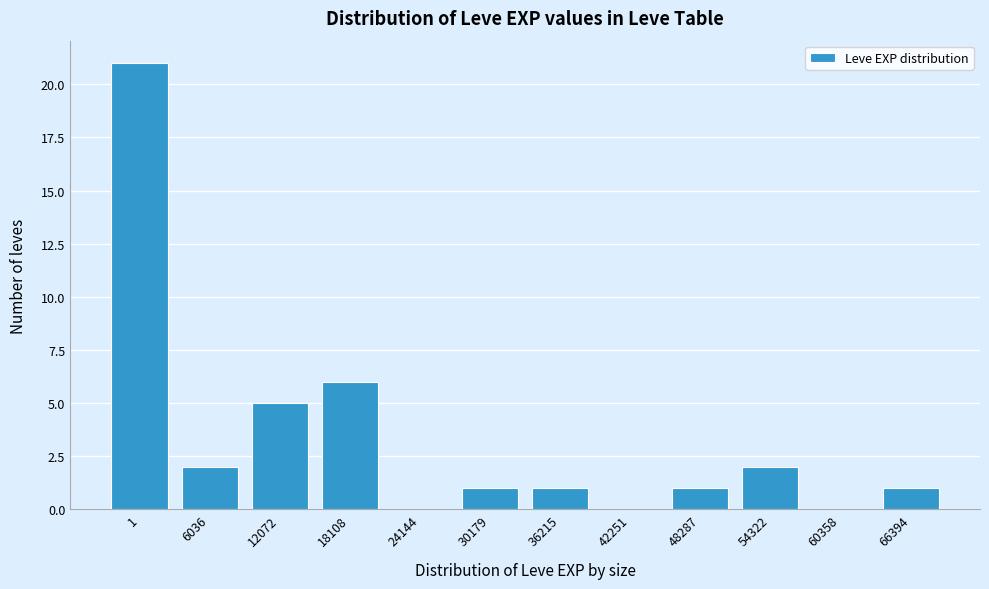

Reading left to right, extract all data points from this chart.

1=21	6036=2	12072=5	18108=6	24144=0	30179=1	36215=1	42251=0	48287=1	54322=2	60358=0	66394=1